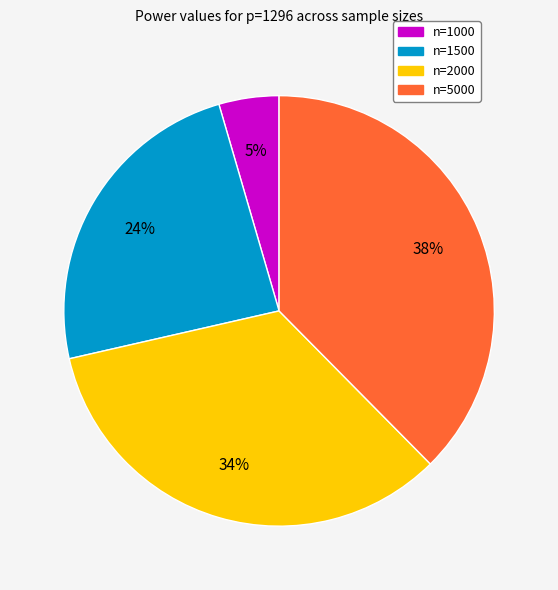

Is n=2000 the majority of the pie?

No